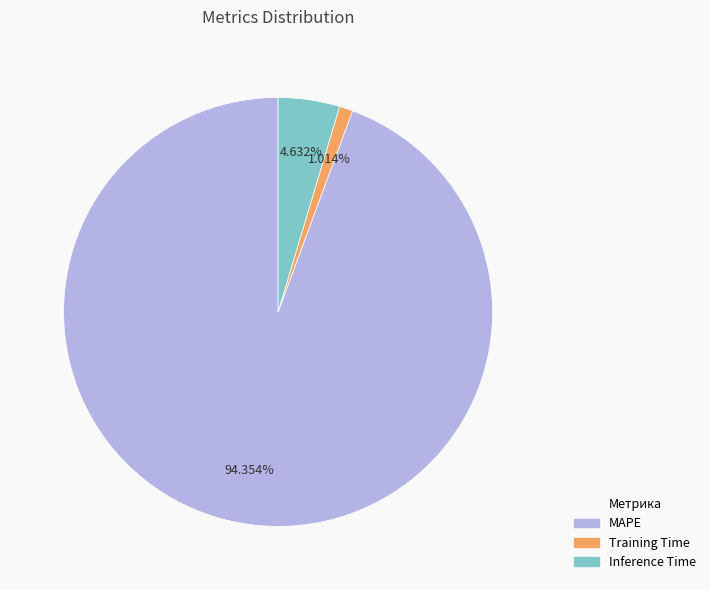

What is the total percentage of Training Time and Inference Time?

5.6%